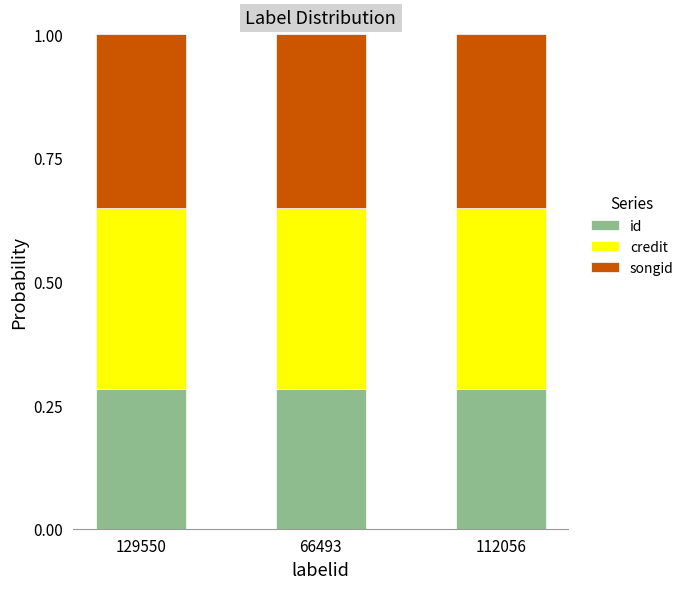

What are all the series names shown in the legend?

id, credit, songid